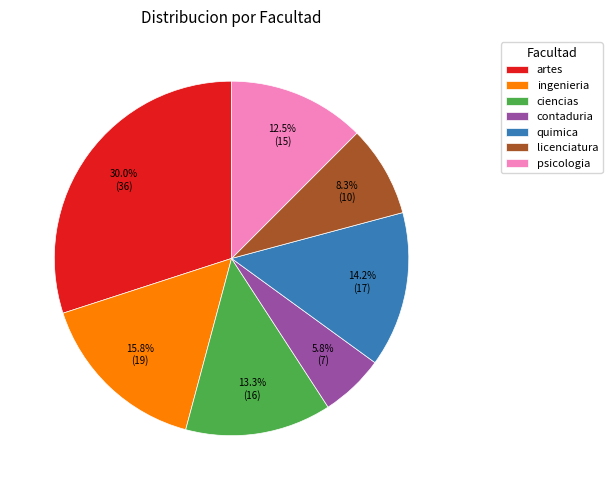

What is the largest slice in the pie chart?

artes